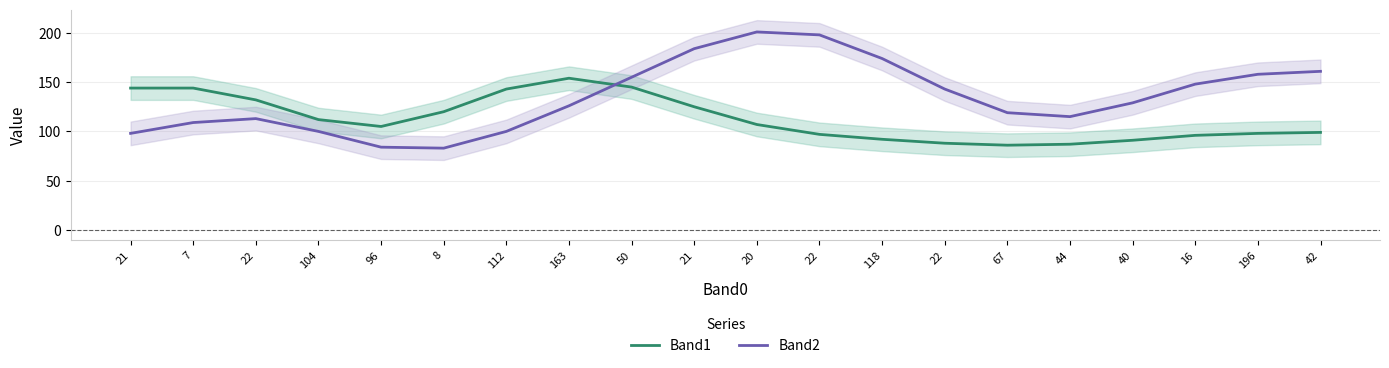

The Band2 series shows 113 at 22. True or false?

True